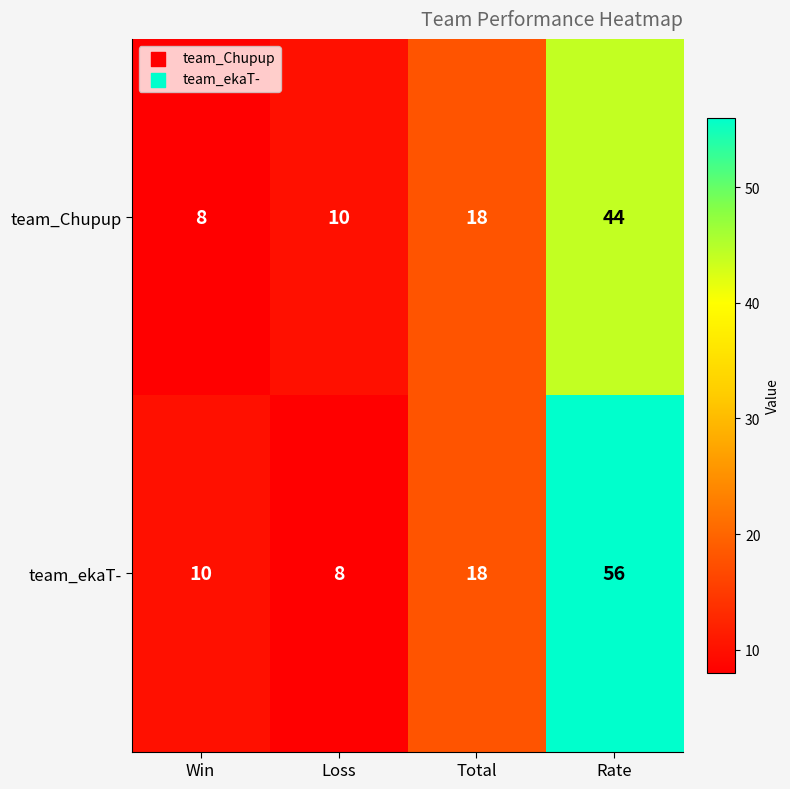

Reading left to right, list all the values displayed in this chart.

team_Chupup: Win=8	Loss=10	Total=18	Rate=44
team_ekaT-: Win=10	Loss=8	Total=18	Rate=56